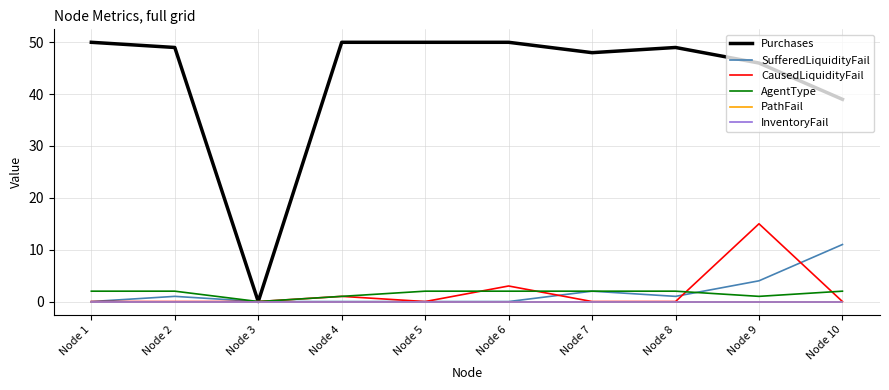

Which series has the widest spread of values?

Purchases